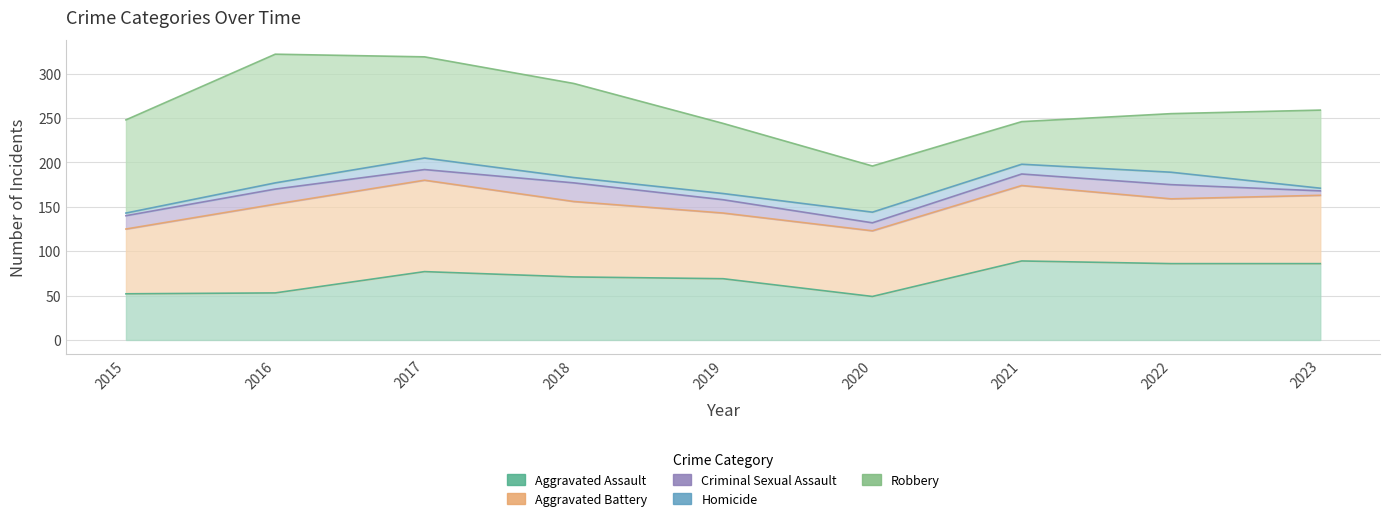

The Aggravated Battery series shows 113 at 2019. True or false?

False